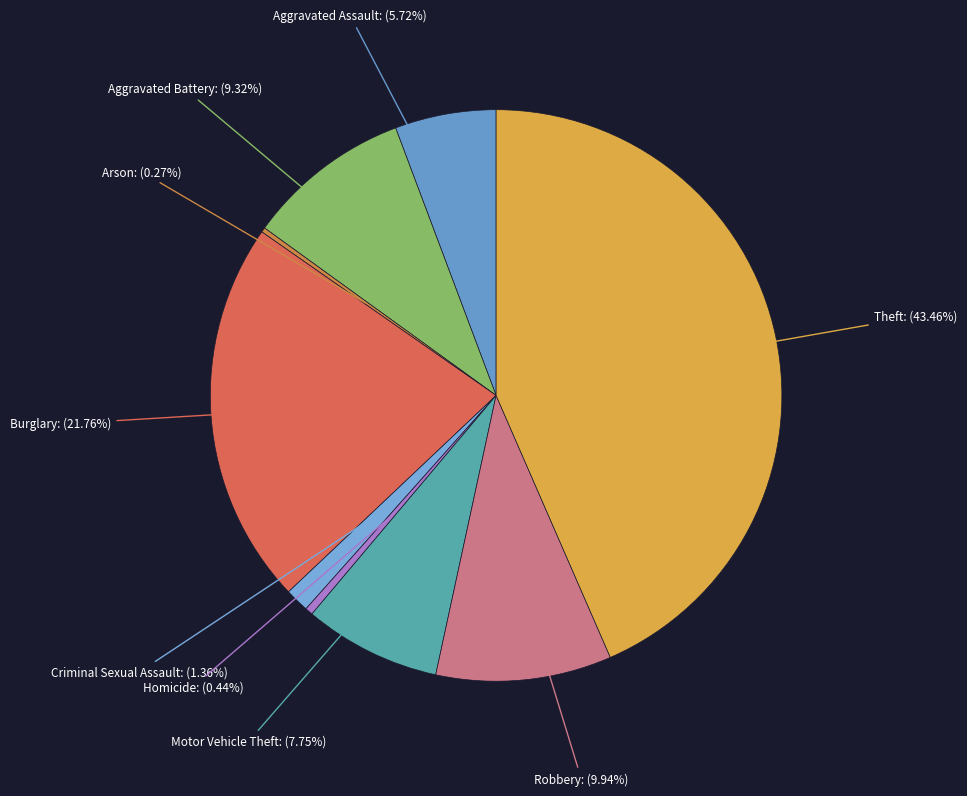

Which has a higher value, Criminal Sexual Assault or Theft?

Theft